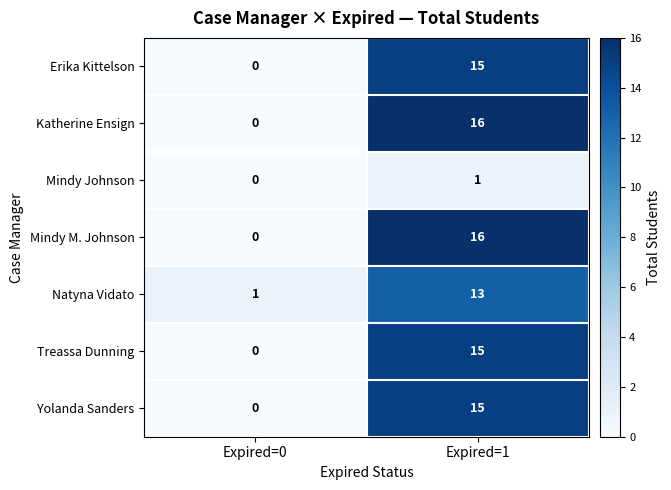

How many data points does each series have?

2